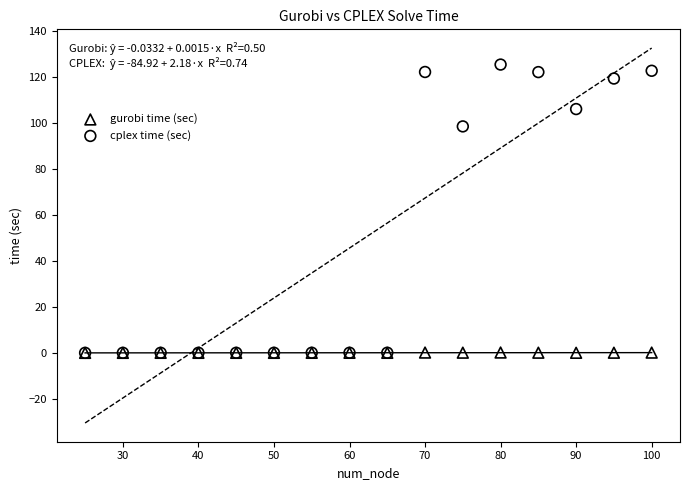

In the cplex time (sec) series, what Y value is closest to 62?

98.6